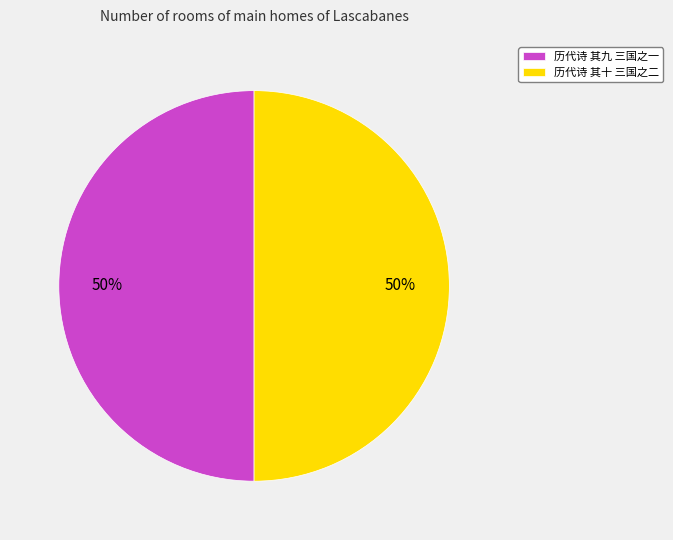

Combined, do 历代诗 其十 三国之二 and 历代诗 其九 三国之一 account for over 50%?

Yes